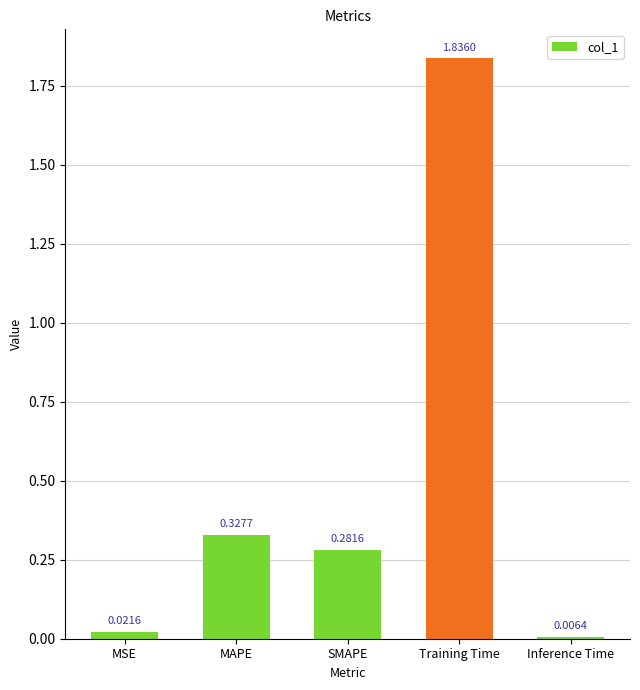

What position from the left is SMAPE?

3